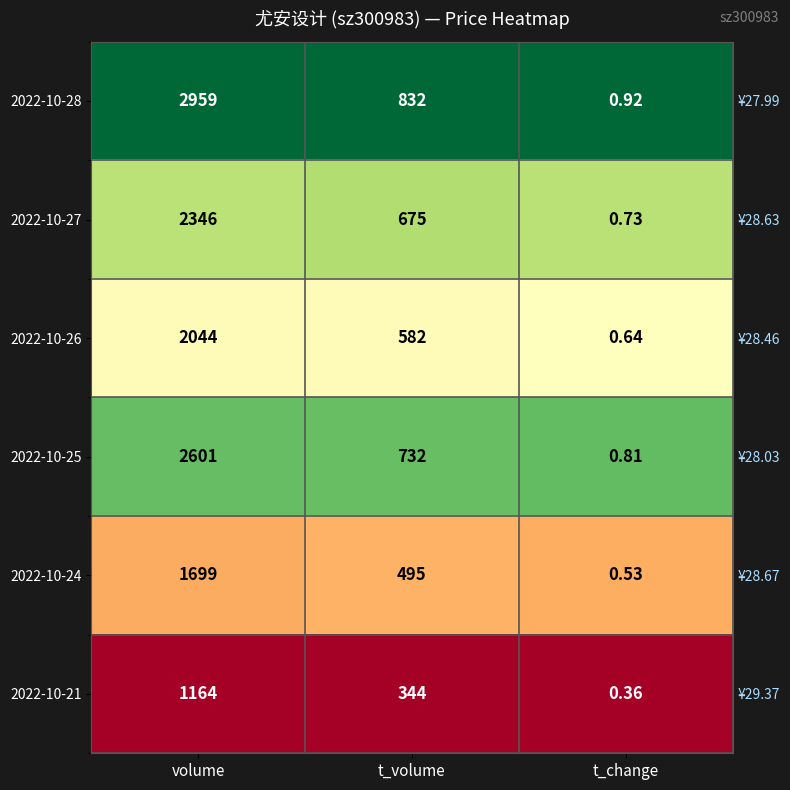

The 2022-10-26 series shows 0.7 at t_change. True or false?

False